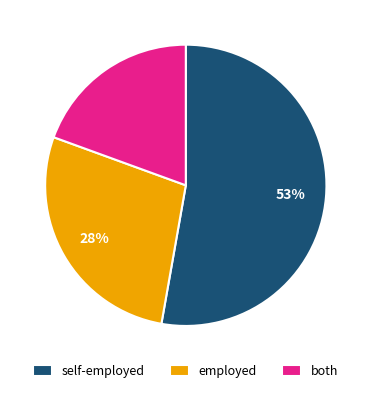

To the nearest percent, what is the combined percentage of self-employed and both?

72%